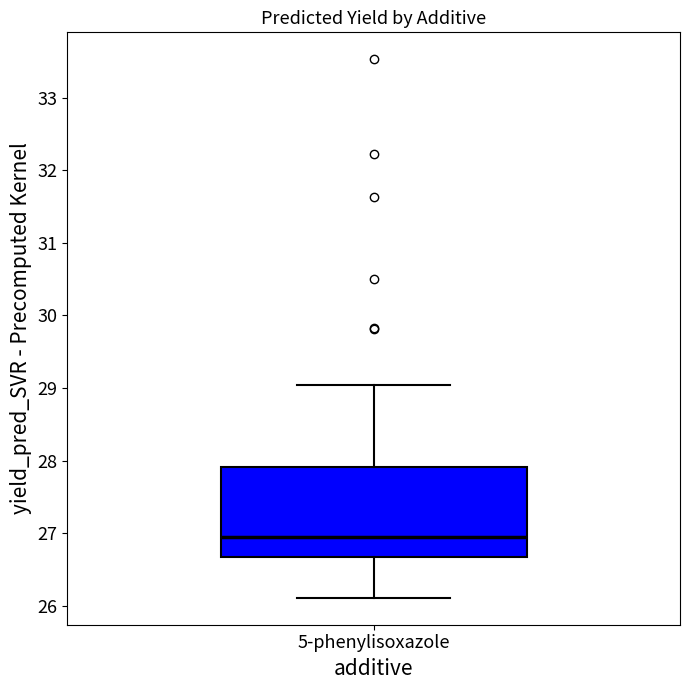

Transcribe this box plot: give where the median line is, the range the box spans, and where the two whiskers end, as read against the y-axis. The values are not printed on the chart, so give them approximately, as read against the axis.

median 26.9, box 26.7 to 27.9, whiskers 26.1 to 29.0